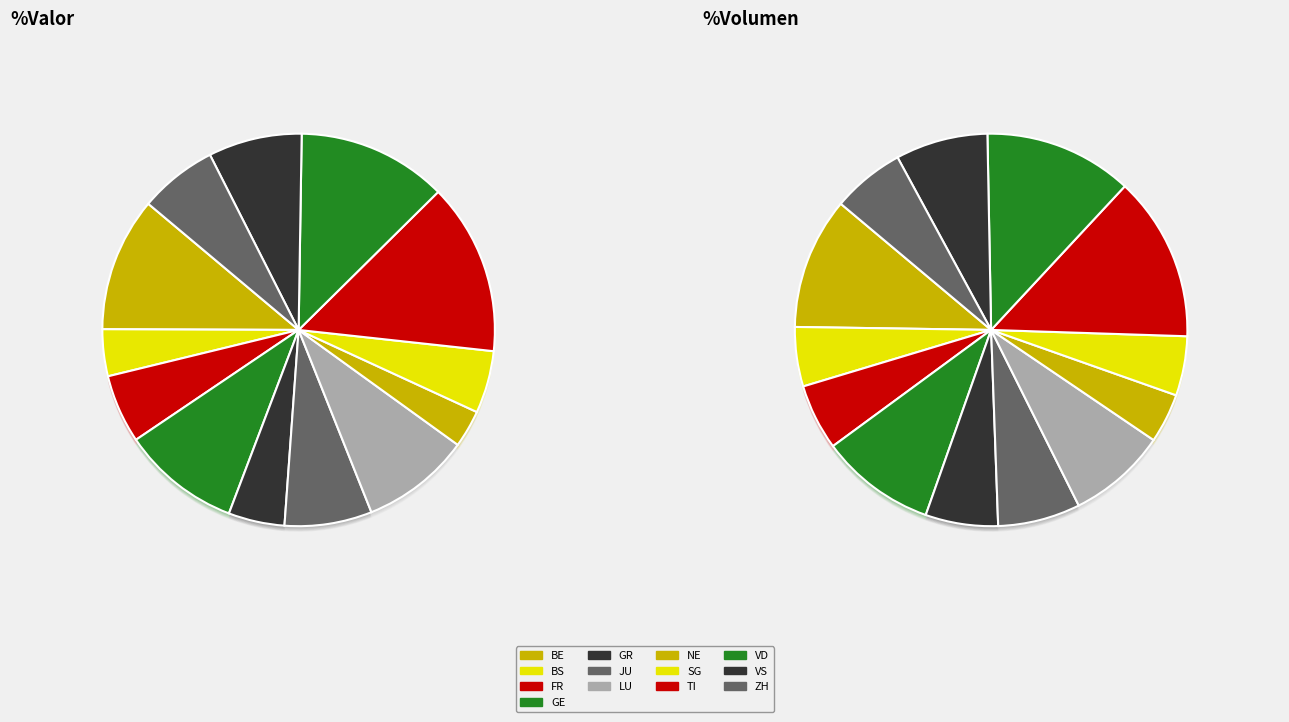

To the nearest percent, what portion does BE represent?

11%